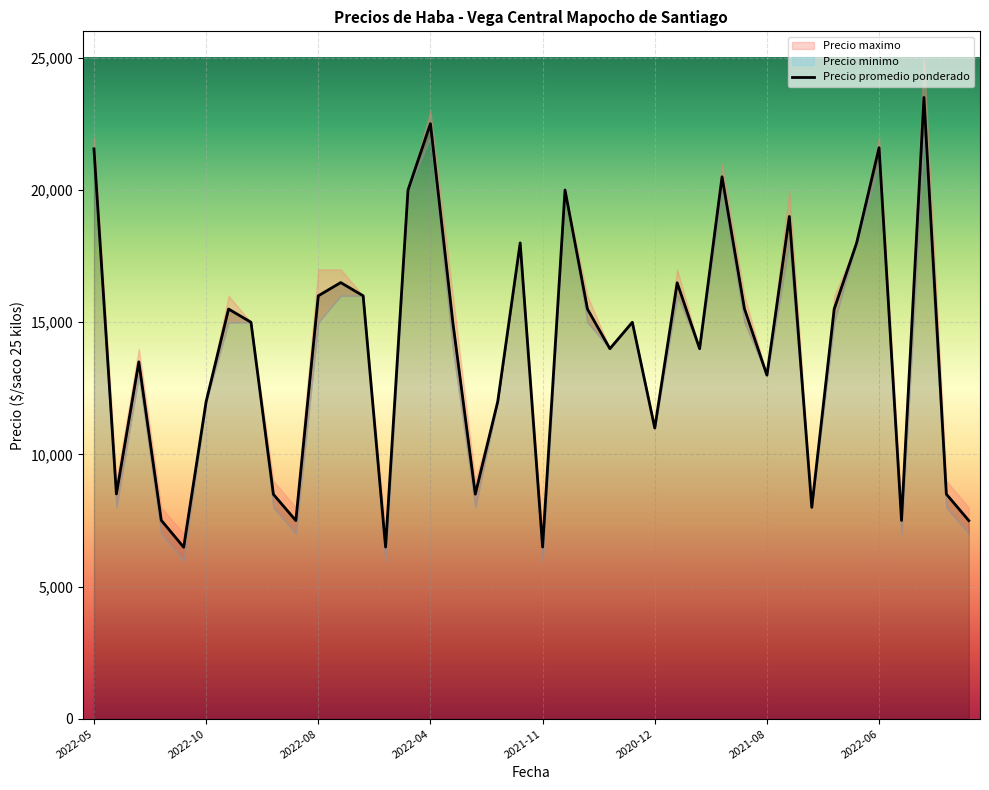

Where is Precio promedio ponderado nearest to the value 14996?

2022-11-24